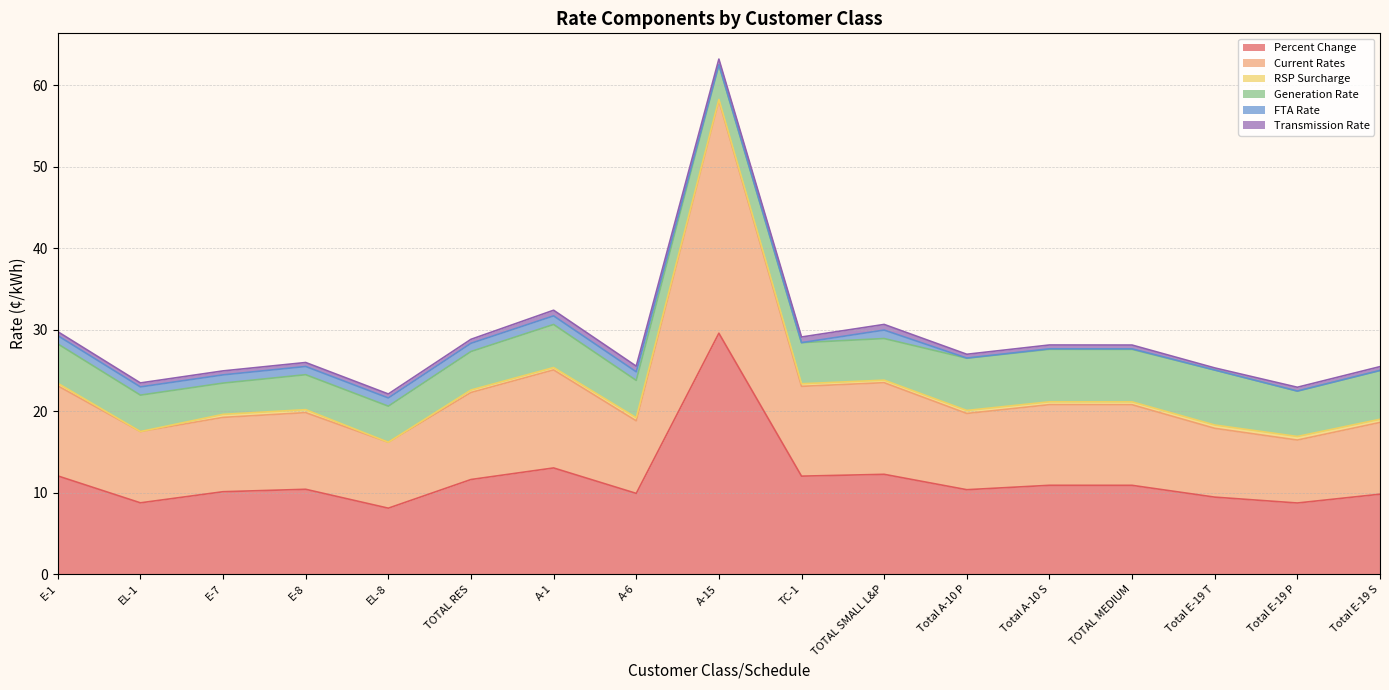

Count the number of categories in the chart.

17